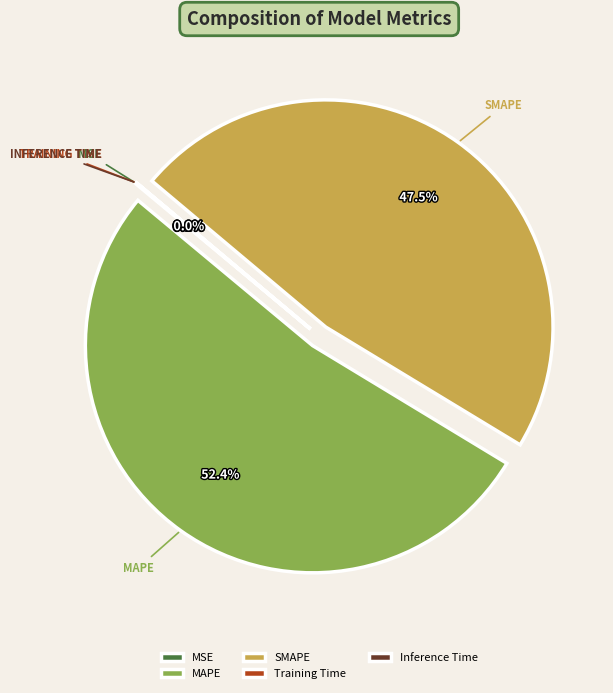

Is there a majority slice in this chart?

Yes